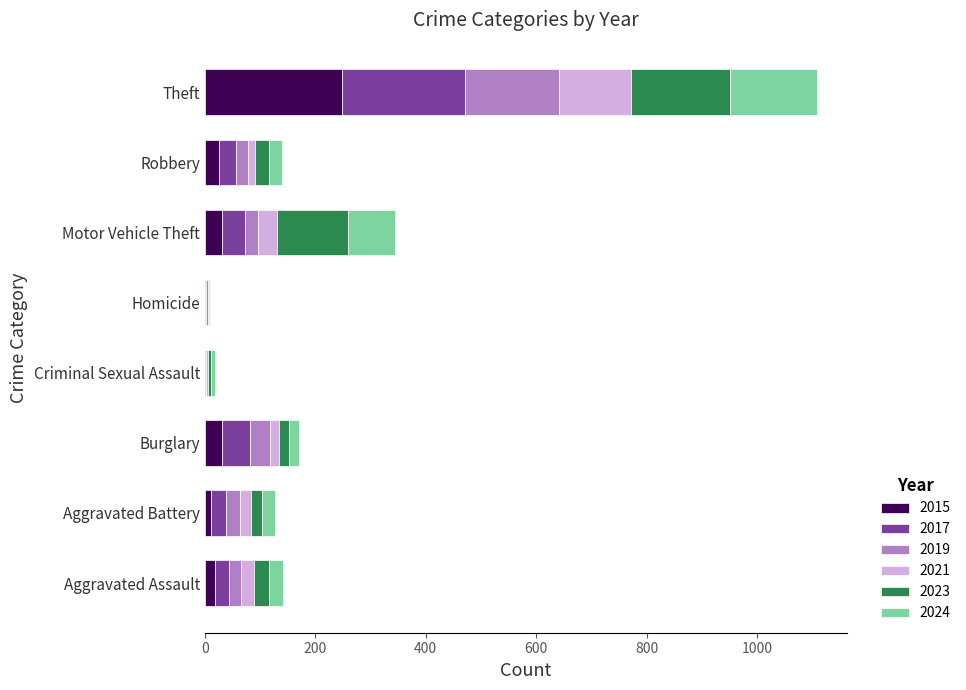

What is the total value across all series at Aggravated Assault?

142